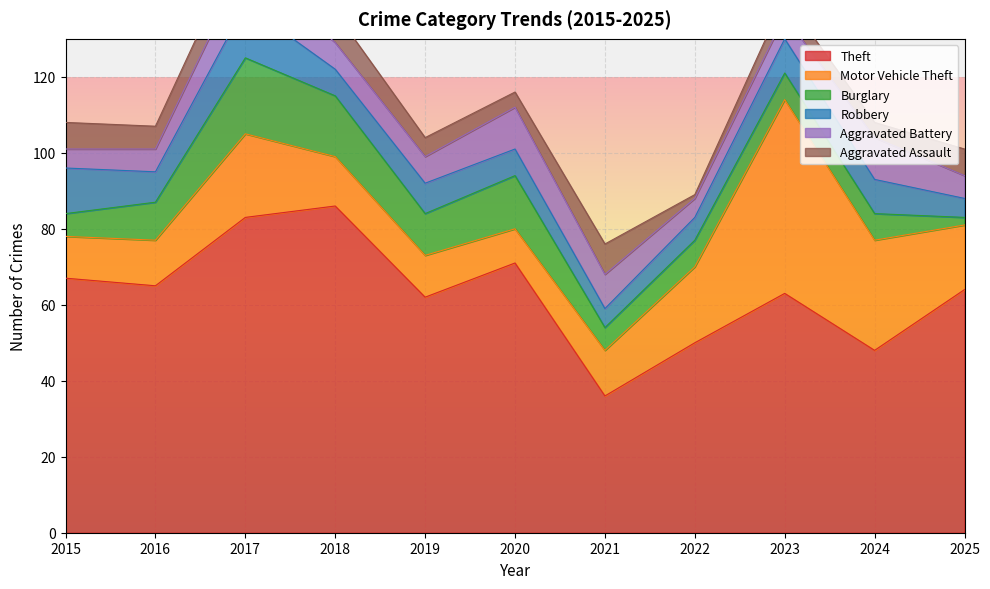

What is the maximum value shown in the chart?

86